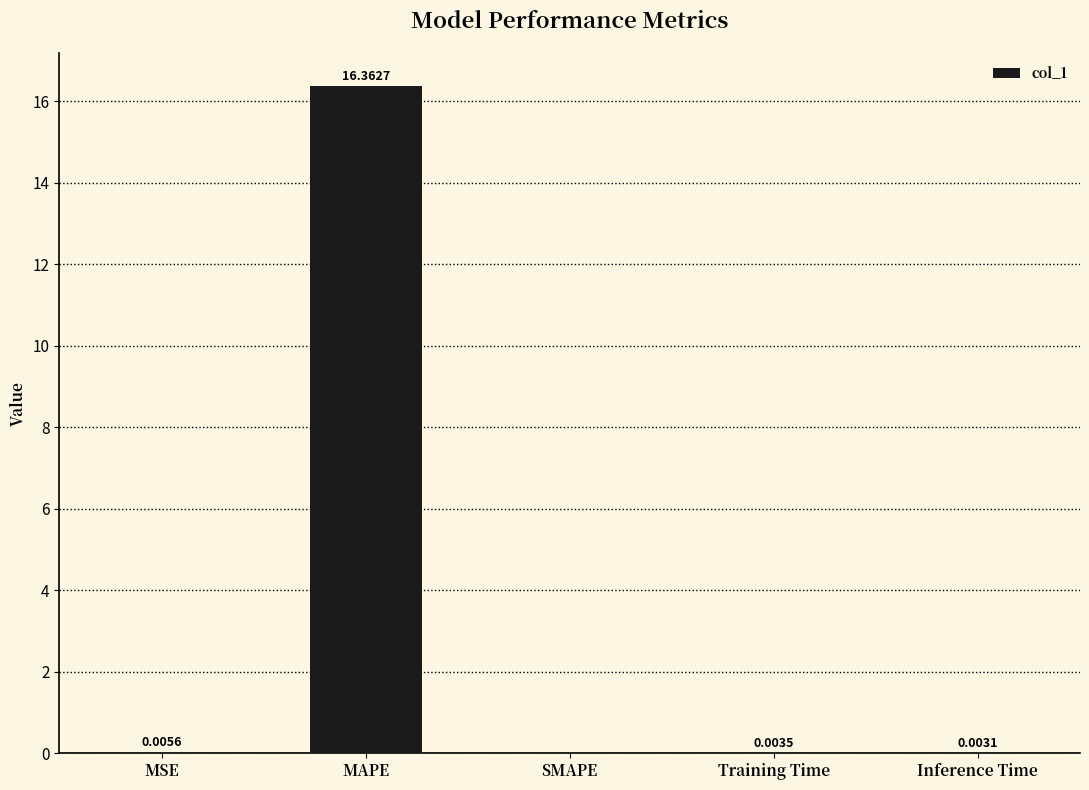

What is the average value?

3.3